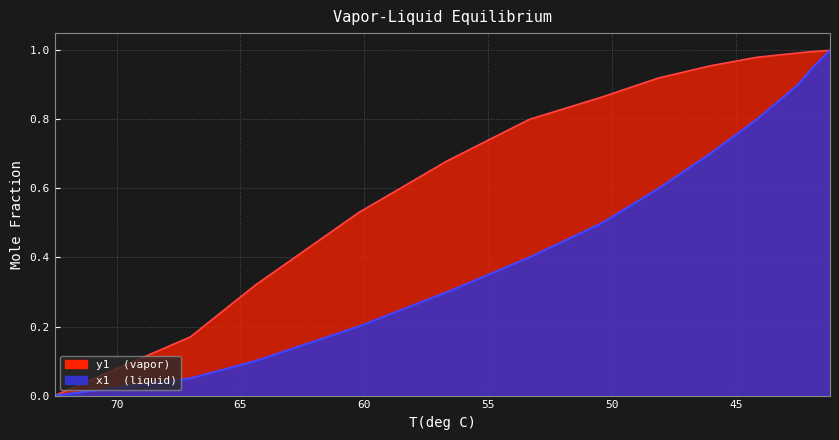

What is the difference between the maximum and second lowest values in the x1 series?

0.9